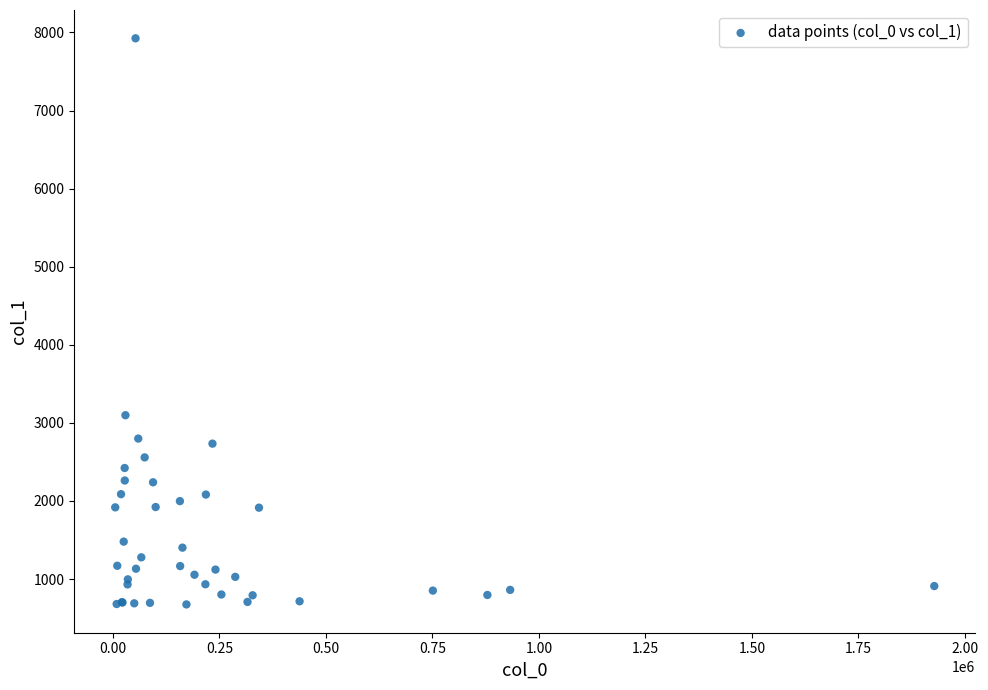

What Y value in the scatter plot is closest to 4300?

3098